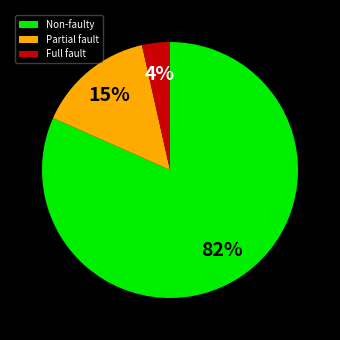

To the nearest percent, what portion does Partial fault represent?

15%